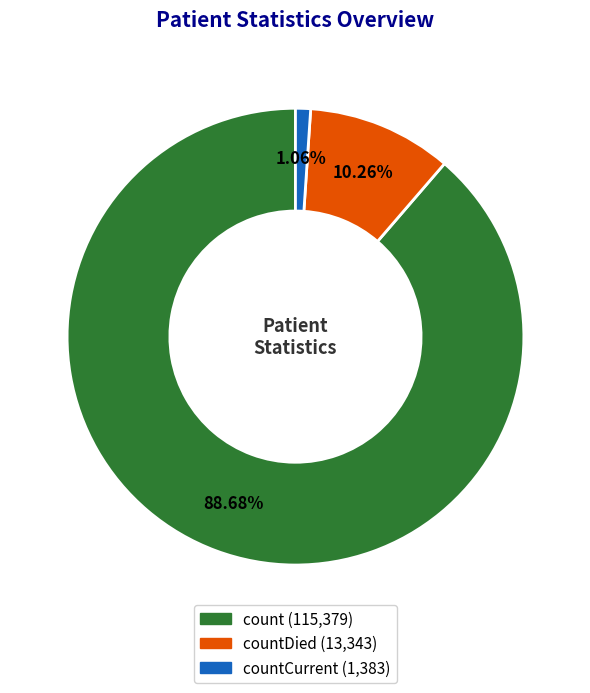

Does any single category account for the majority?

Yes